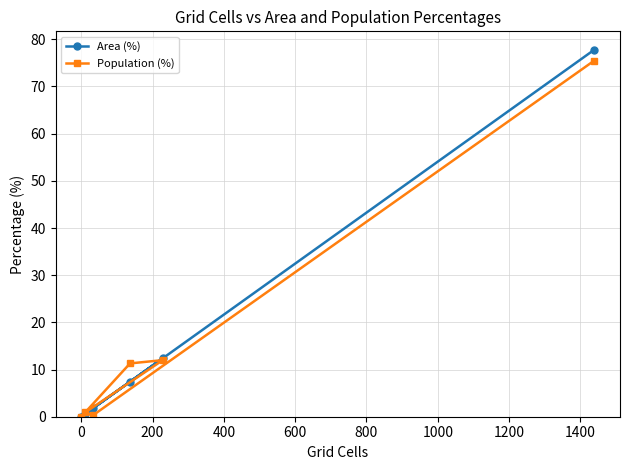

Which series has the largest range (max minus min)?

Area (%)